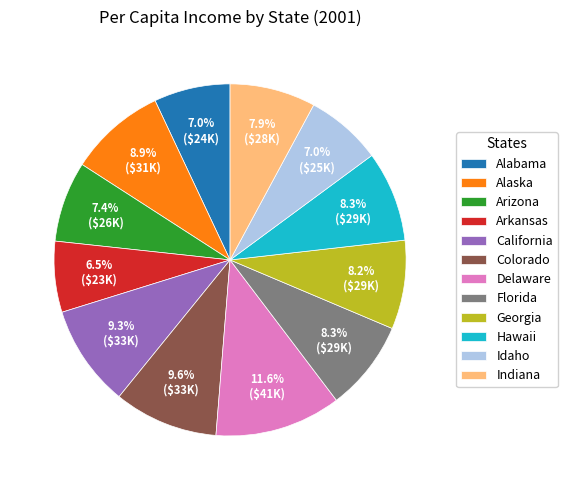

What is the total percentage of Alaska and Indiana?

16.8%